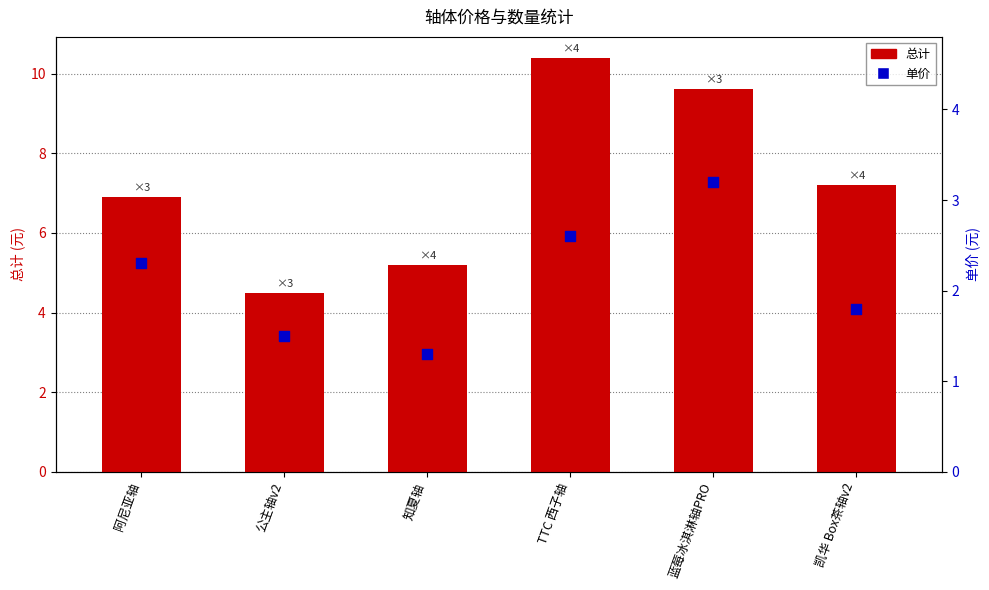

Which series contains the highest Y value?

总计